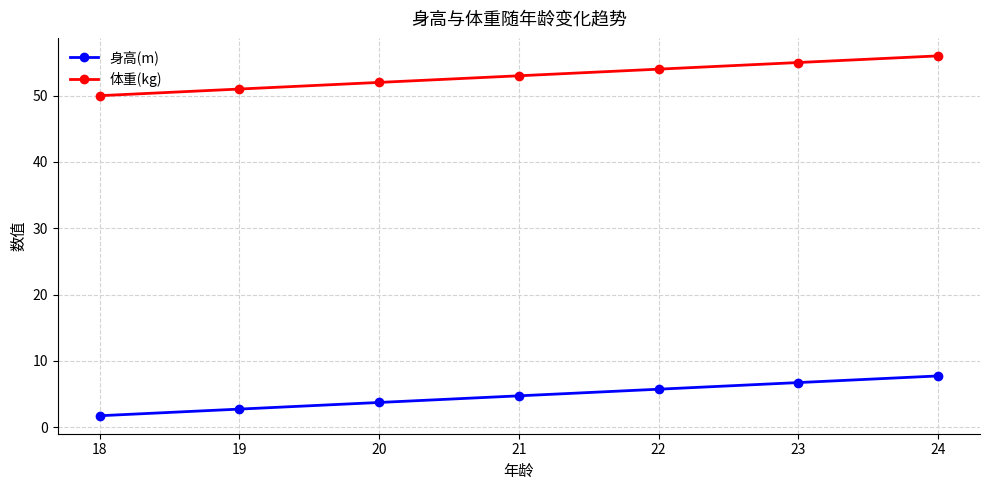

Rank the series at 23 from highest to lowest value.

体重(kg), 身高(m)